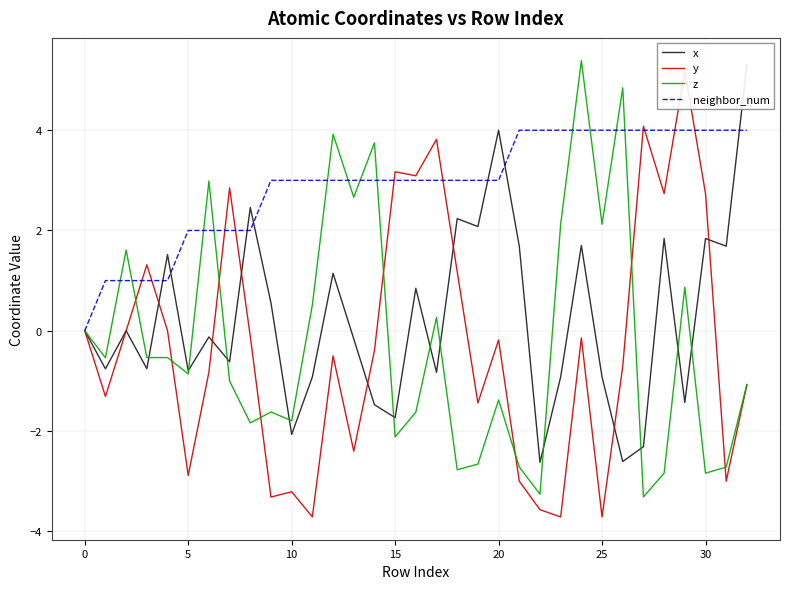

At which category is the sum across all series the highest?

24